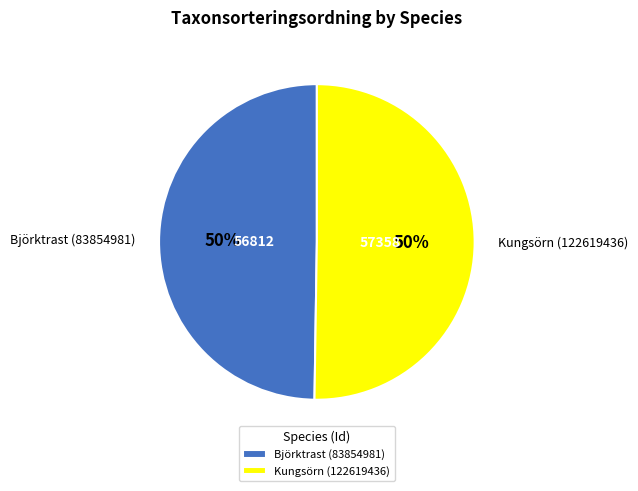

True or false: Kungsörn (122619436) accounts for 65% of the total.

False